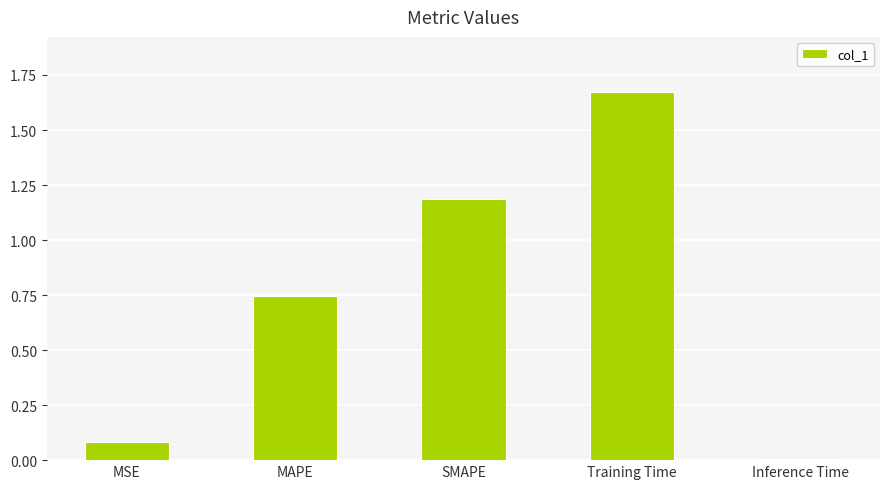

What is the change in value from MAPE to Inference Time?

-0.7